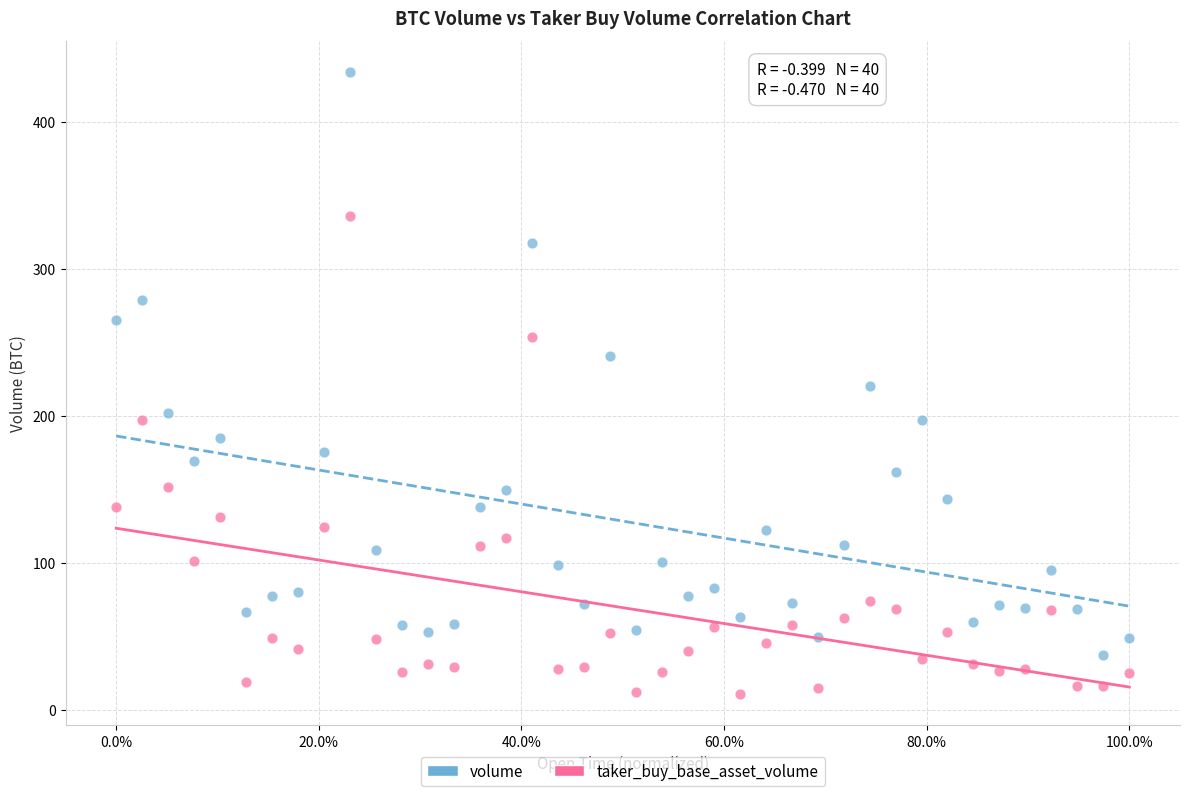

Across all data points, what is the range of Y values (max minus min)?

423.1